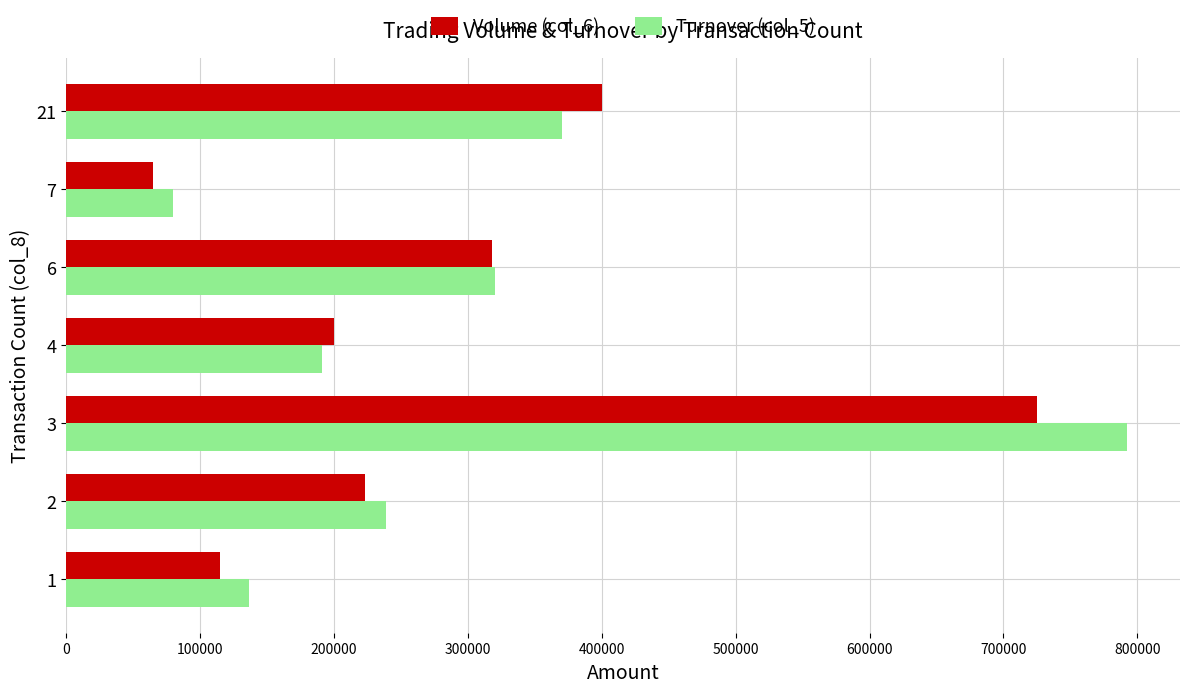

What is the difference between the highest and lowest values at 1?

21610